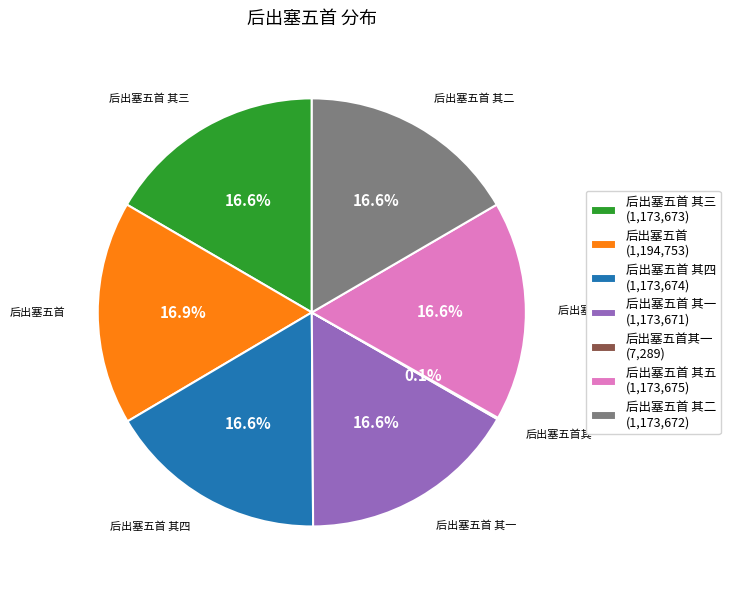

Is there a majority slice in this chart?

No